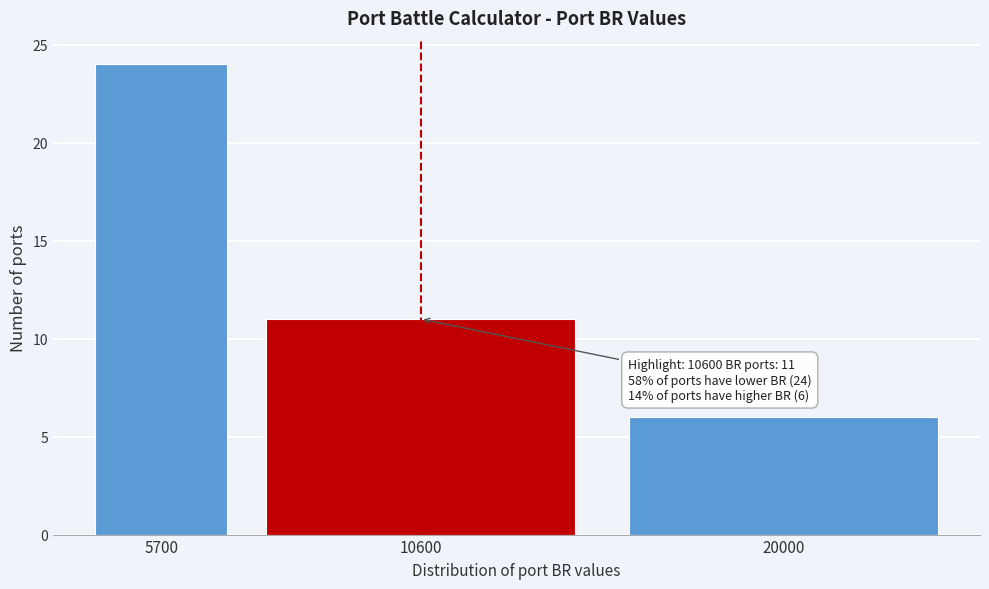

Reading left to right, list all the values displayed in this chart.

5700=24	10600=11	20000=6